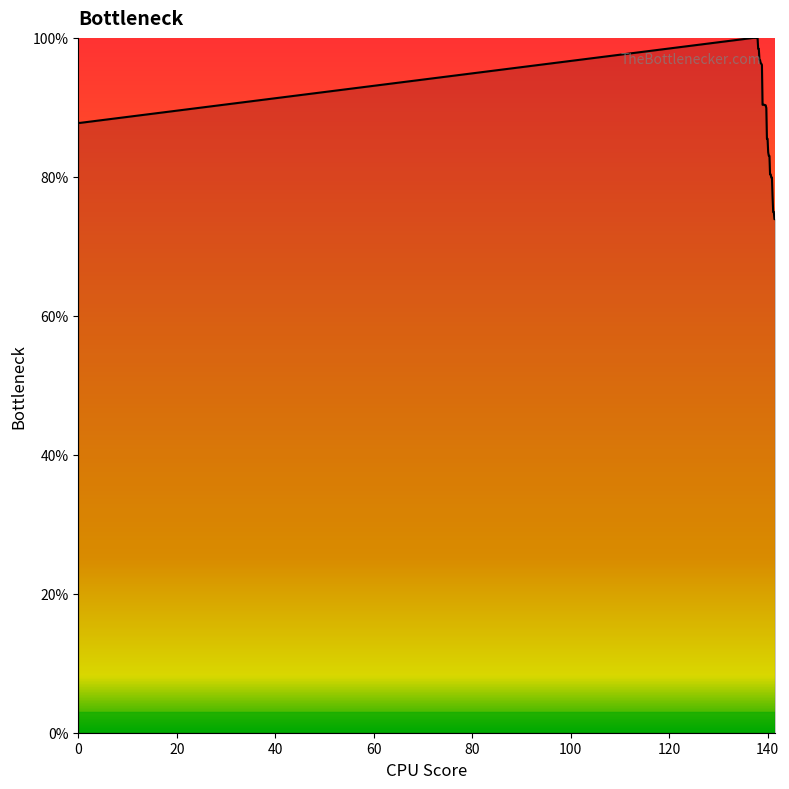

What is the greatest value displayed?

100.0